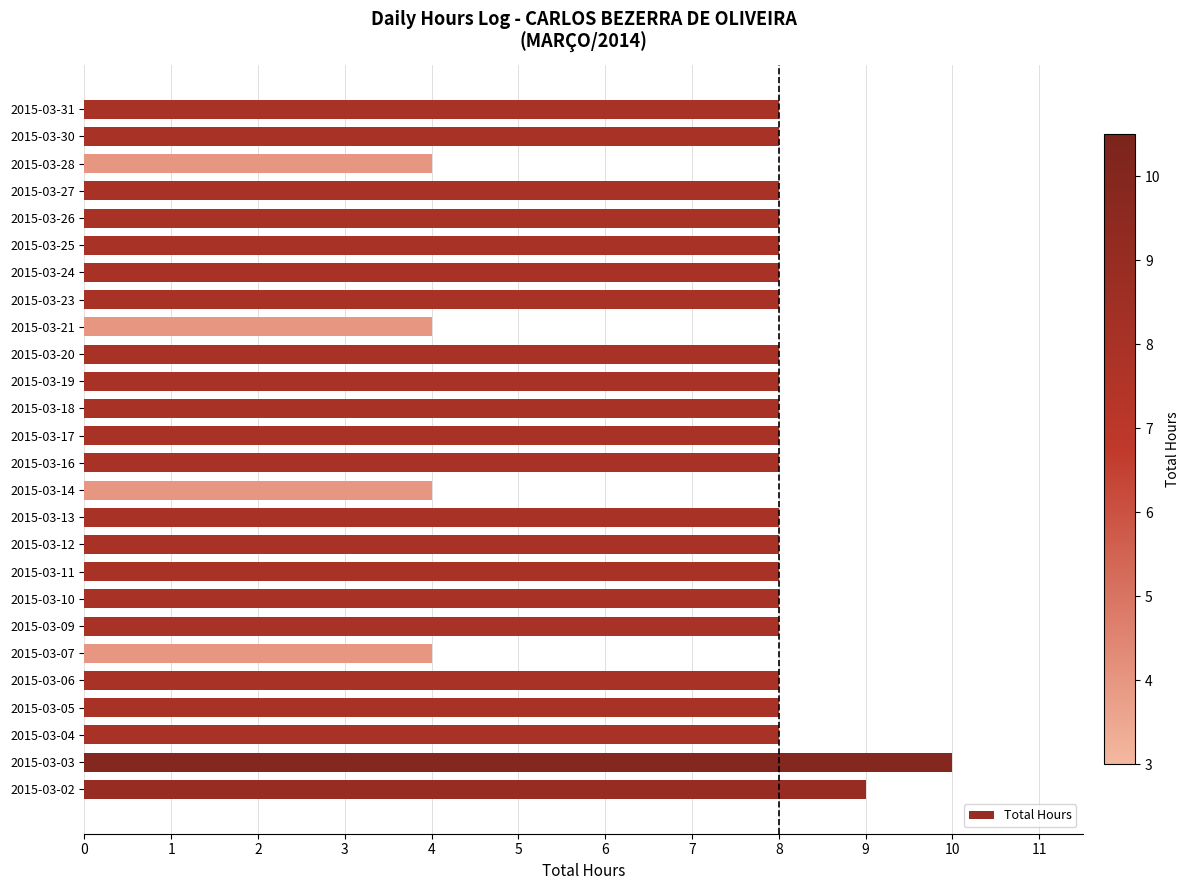

What is the average value?

8